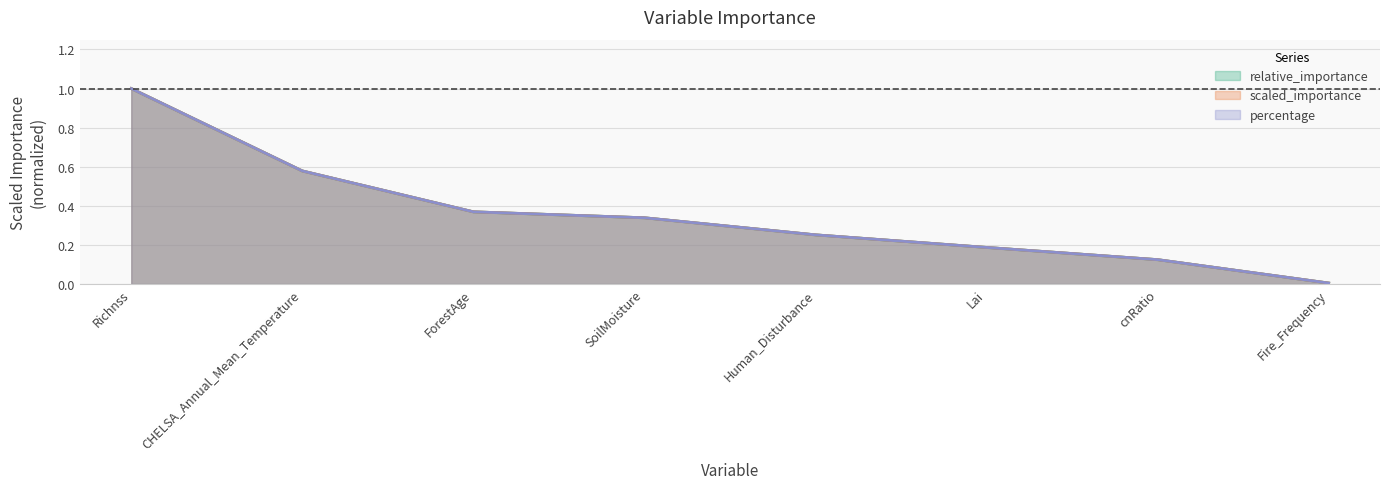

What is the label of the 2nd point from the right?

cnRatio